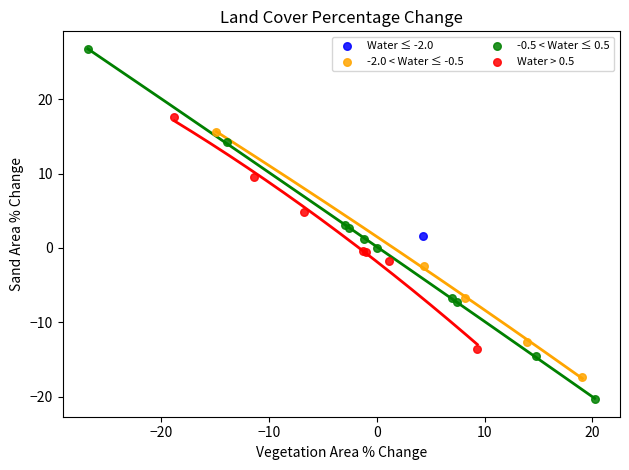

Which series reaches the minimum Y coordinate?

-0.5 < Water ≤ 0.5